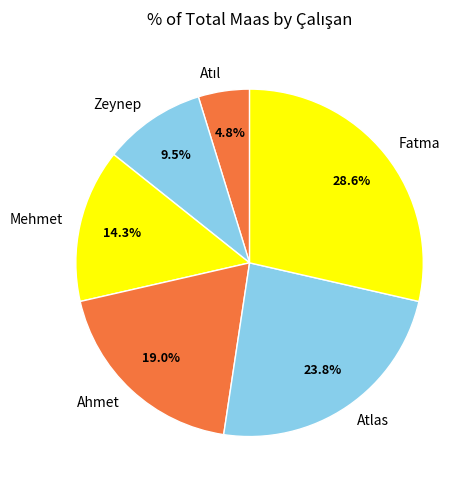

How many slices are in this pie chart?

6